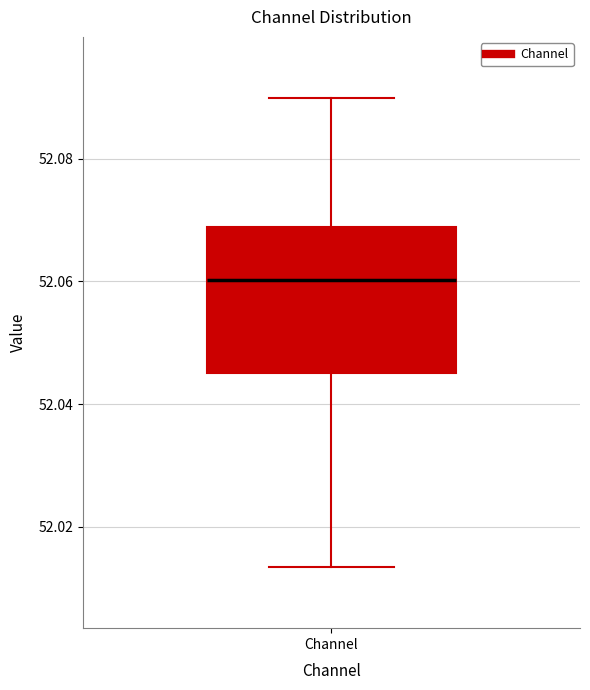

Where is the upper edge of the box for Channel on the y-axis? The values are not printed on the chart, so give them approximately, as read against the axis.

52.068